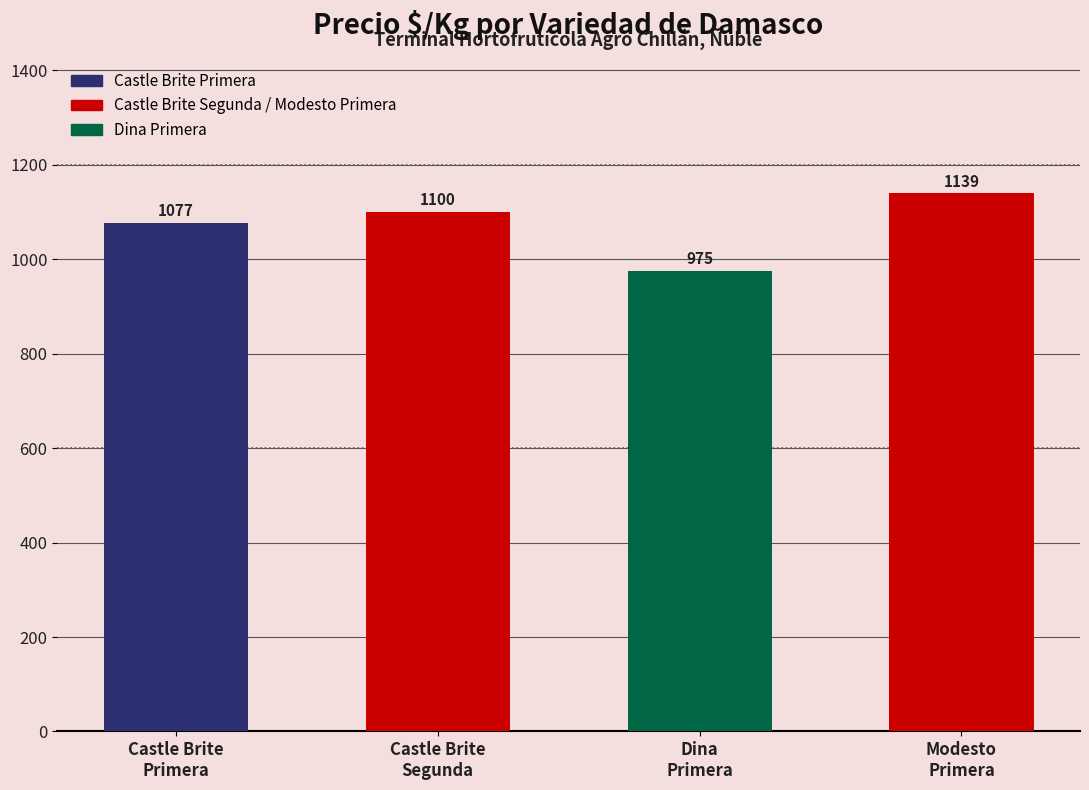

What is the smallest value displayed?

975